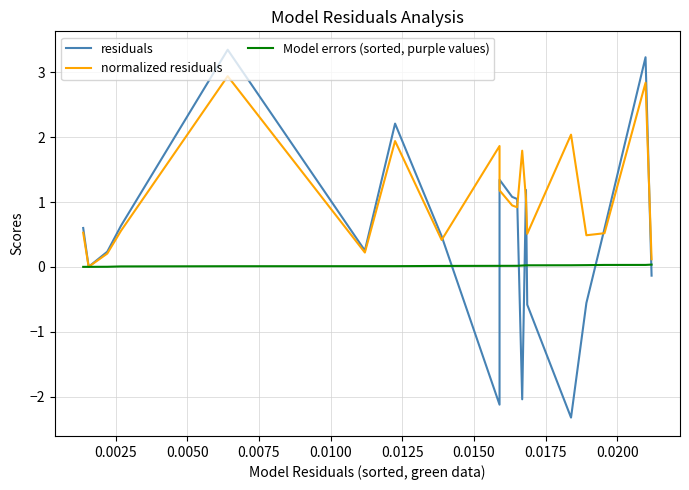

What is the highest value of the residuals series?

3.3